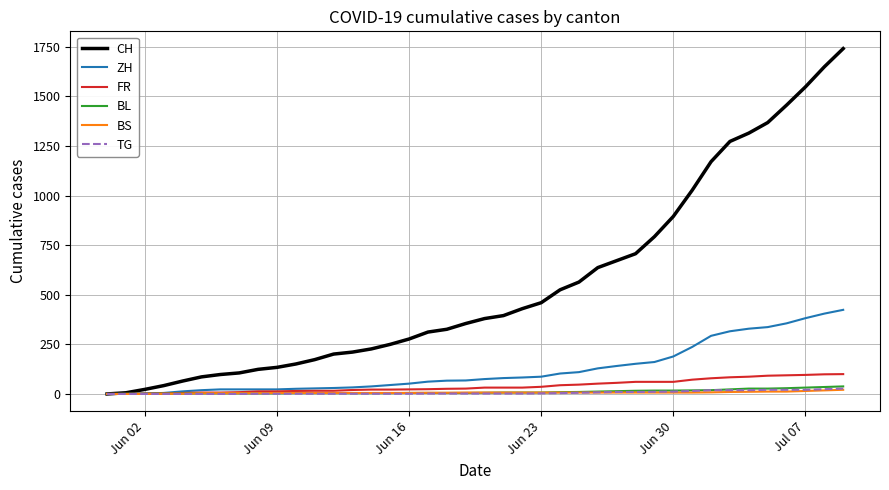

What is the highest value of the ZH series?

424